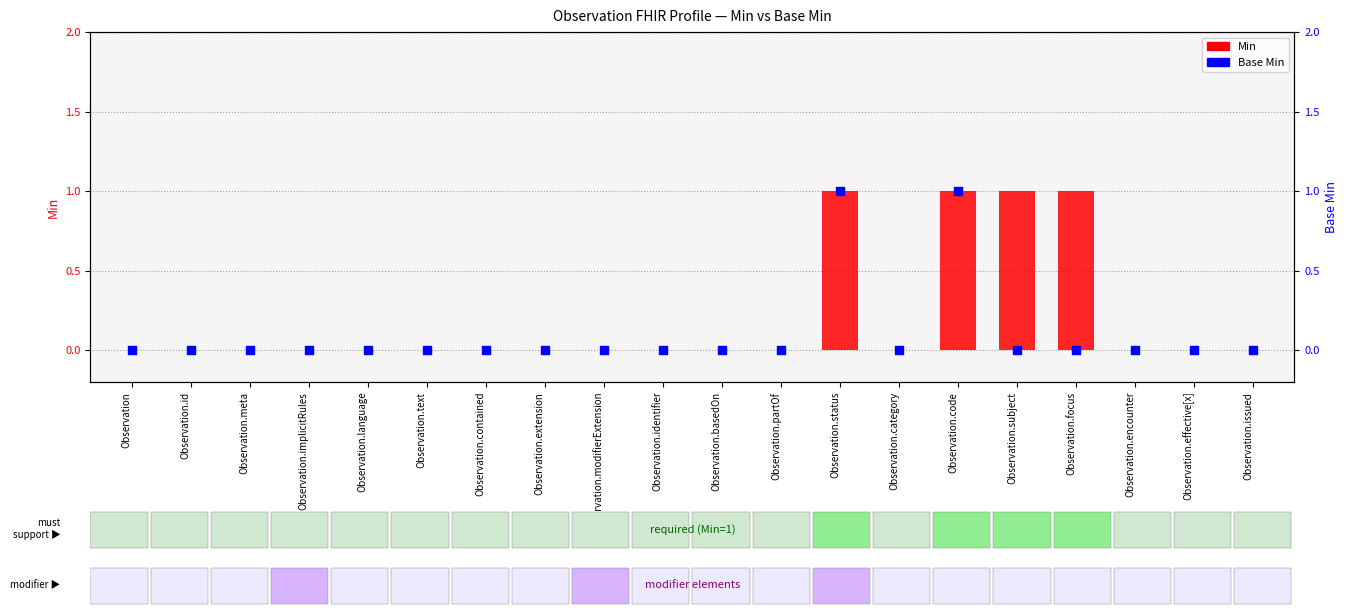

What are all the series names shown in the legend?

Min, Base Min